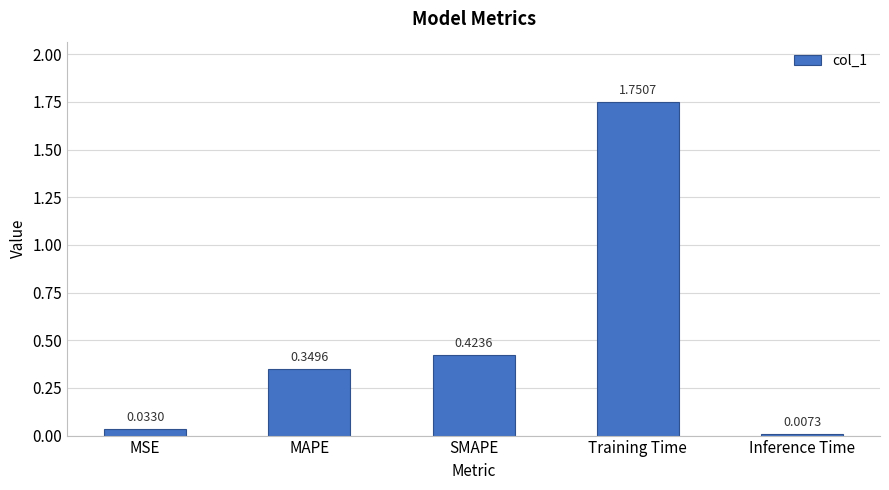

Where is the data nearest to the value 0?

Inference Time